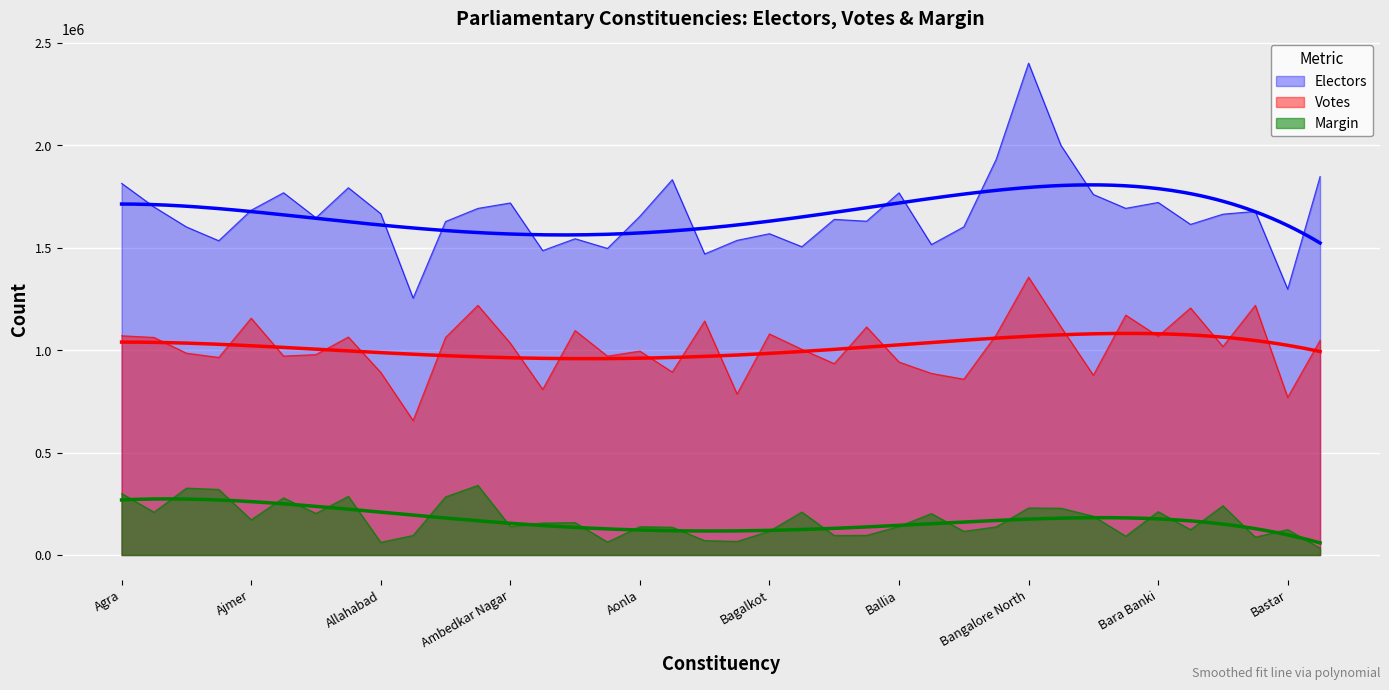

List the series in order of their overall mean, lowest first.

Margin, Votes, Electors